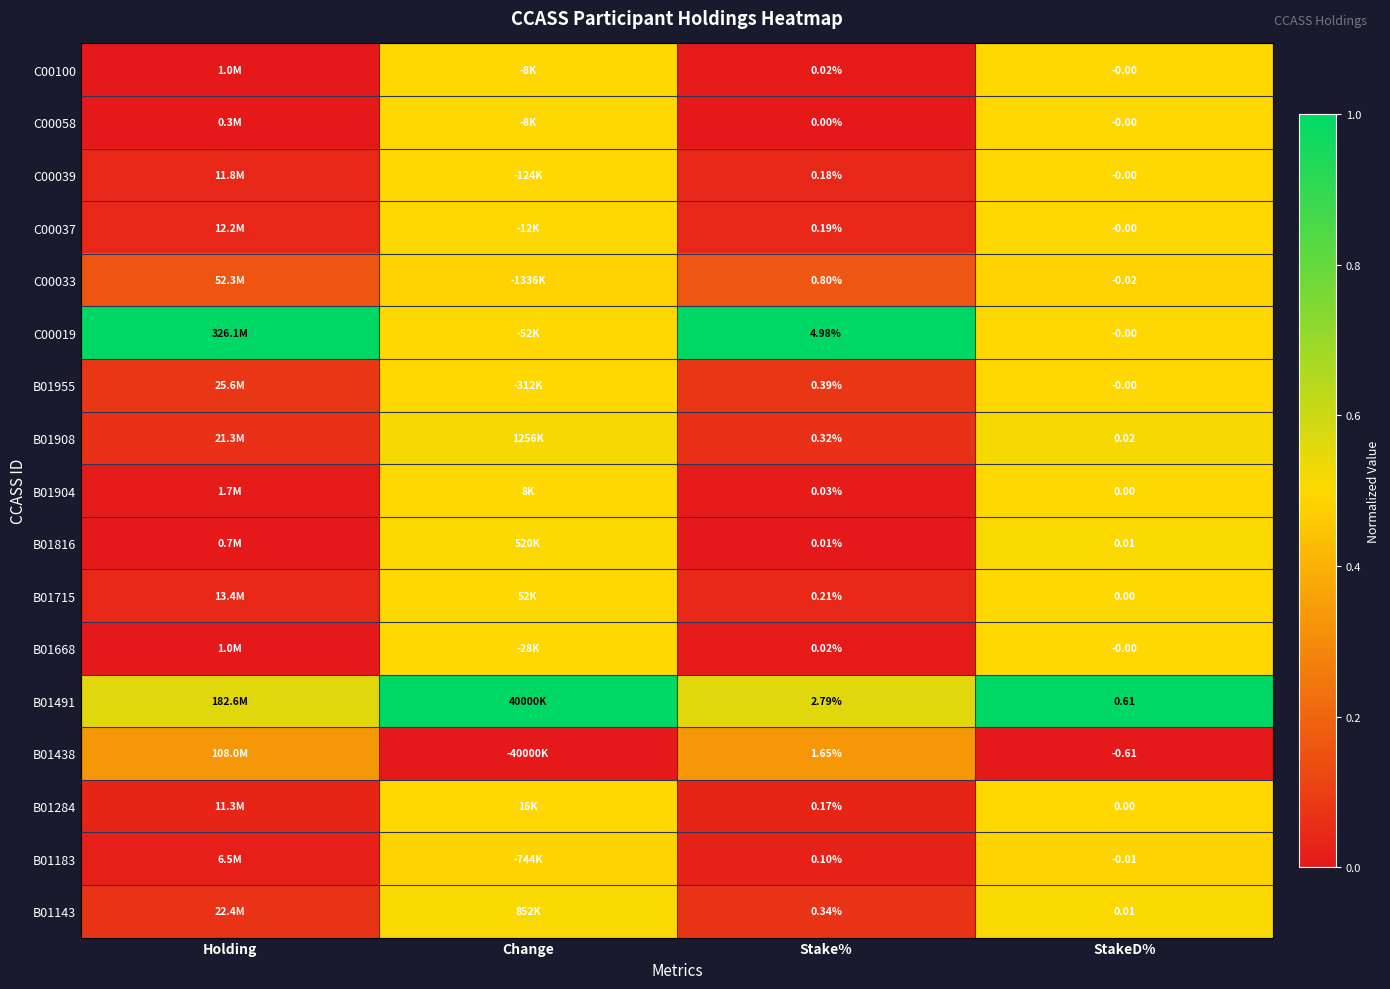

True or false: B01183 has a value of 0.0 at Holding.

False